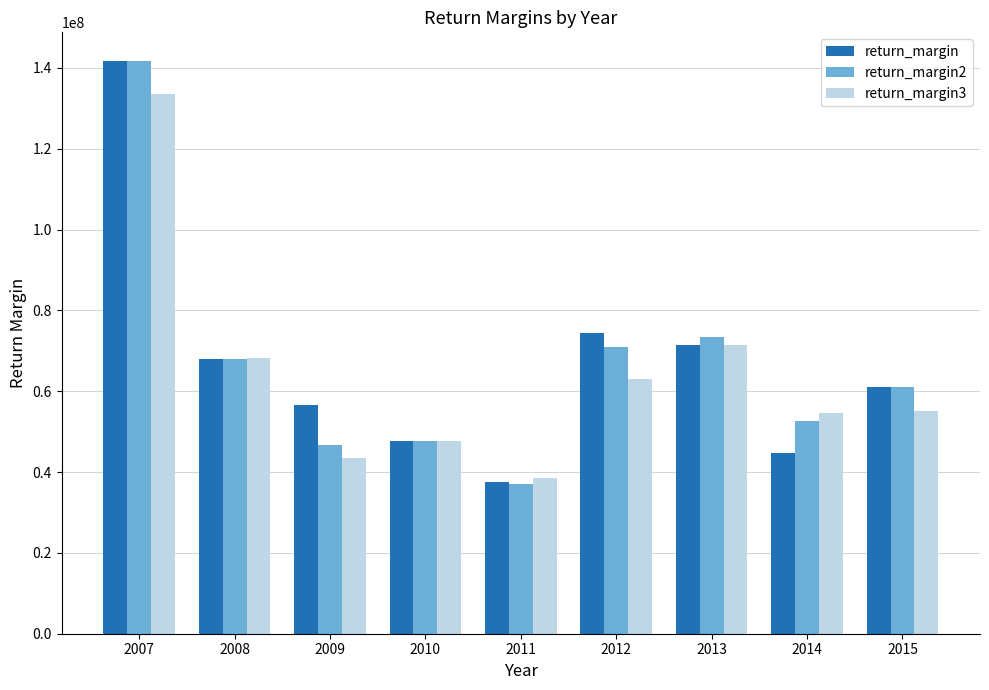

How many groups of bars are there?

9